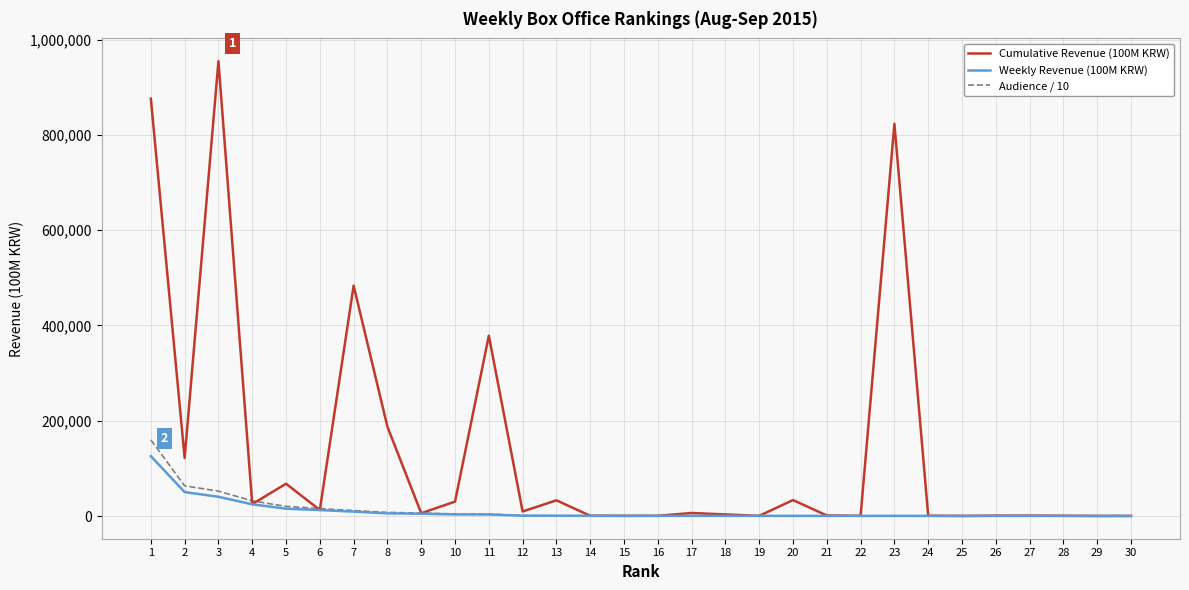

Which series has the widest spread of values?

Cumulative Revenue (100M KRW)